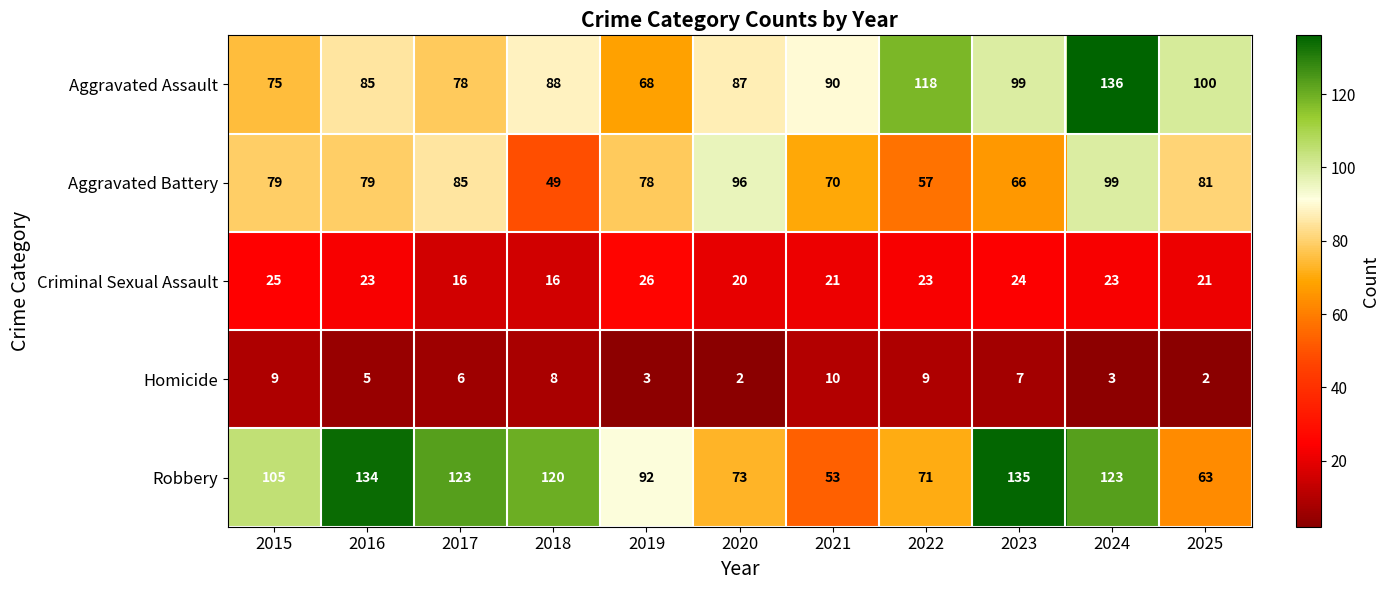

What is the difference between the Aggravated Battery values at 2024 and 2018?

50